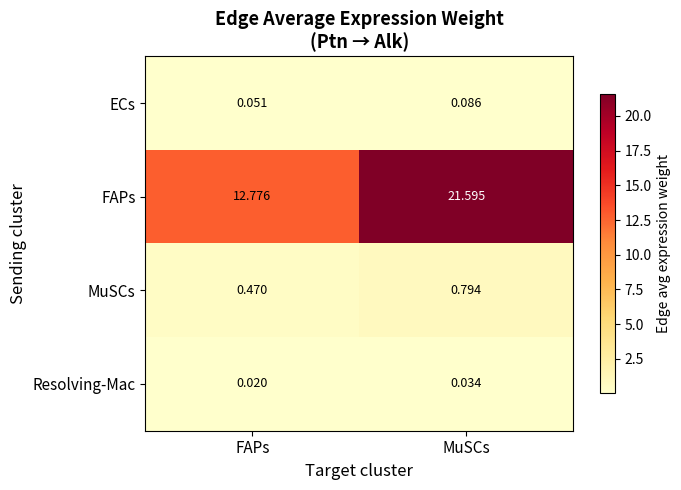

At which label is FAPs closest to 17?

FAPs